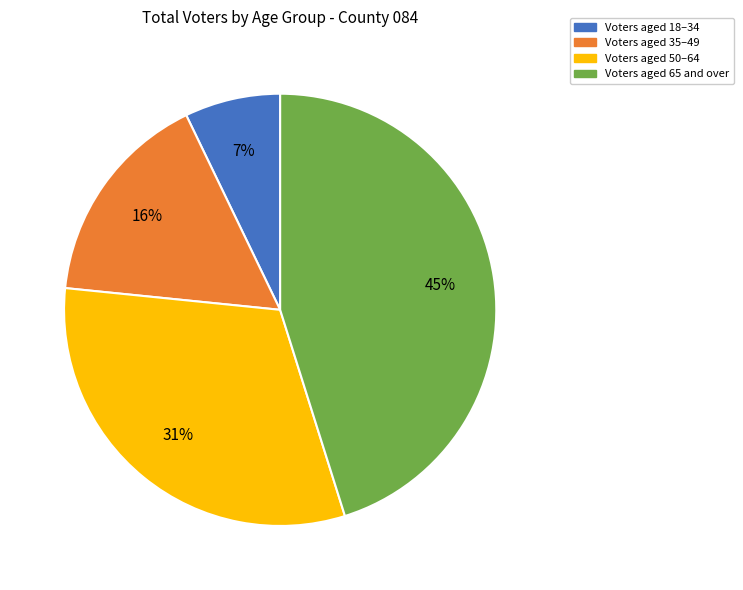

To the nearest percent, what is the average slice percentage?

25%